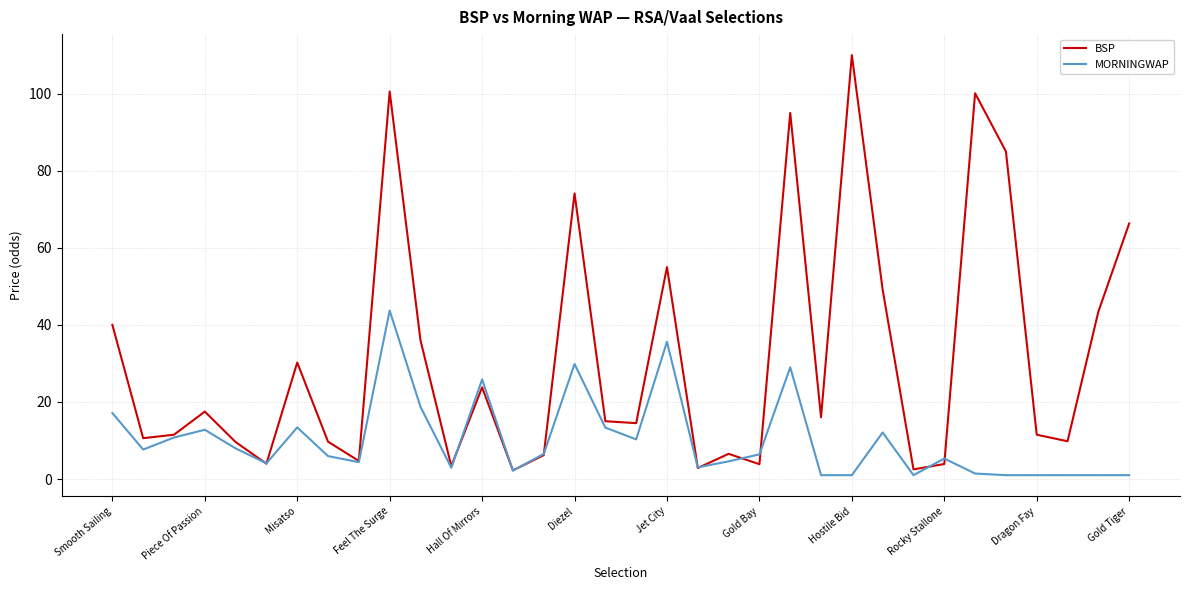

What is the maximum value for BSP?

110.0